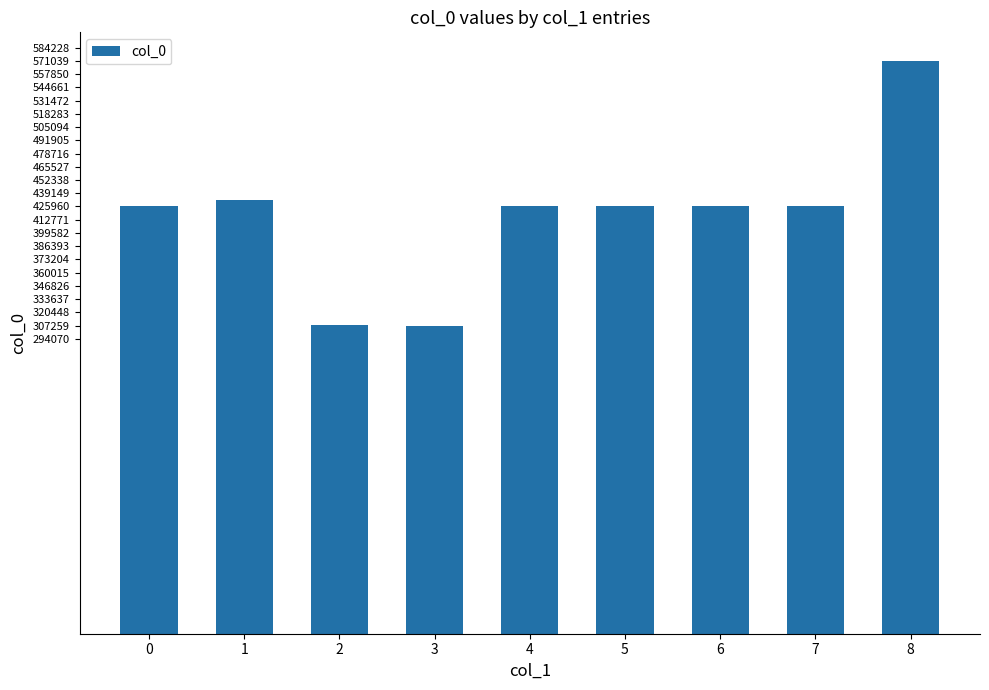

What is the maximum value shown in the chart?

571039